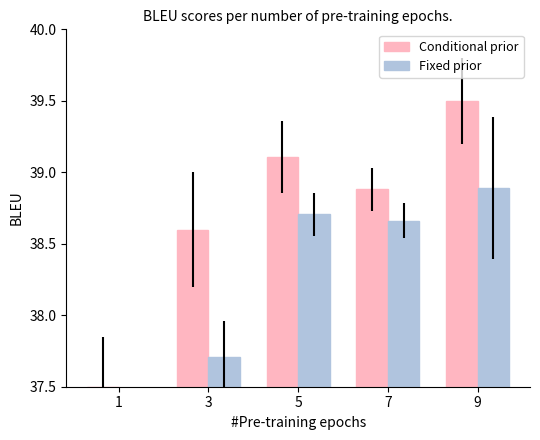

Is the value of Fixed prior at 5 greater than the value of Conditional prior at 3?

Yes